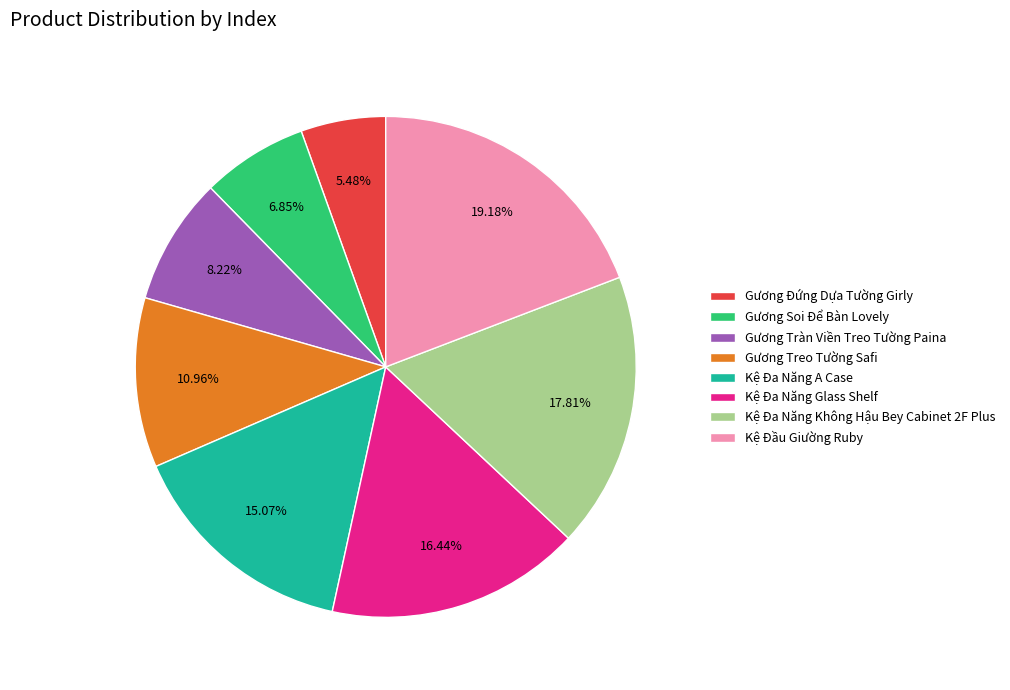

Combined, do Kệ Đầu Giường Ruby and Kệ Đa Năng Glass Shelf account for over 50%?

No